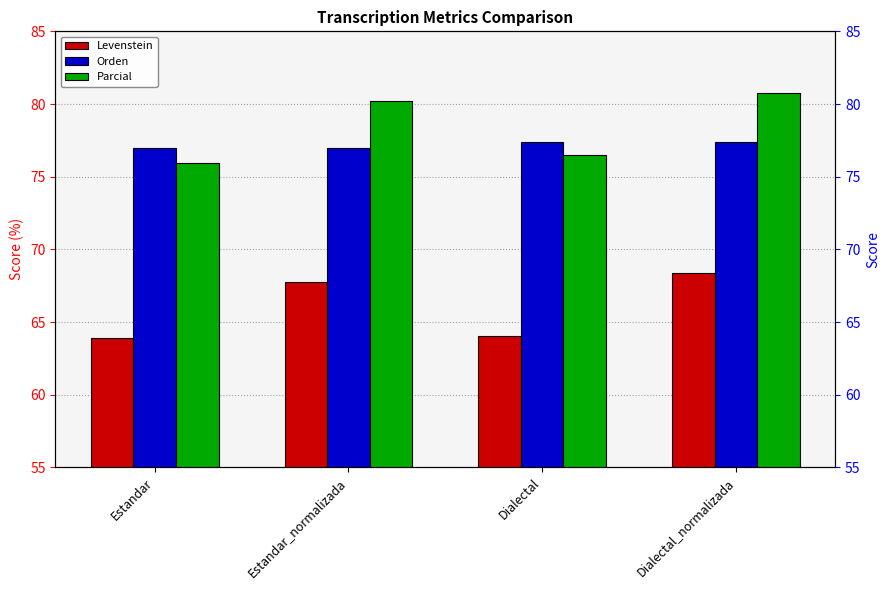

What is the average value of the Parcial series?

78.4